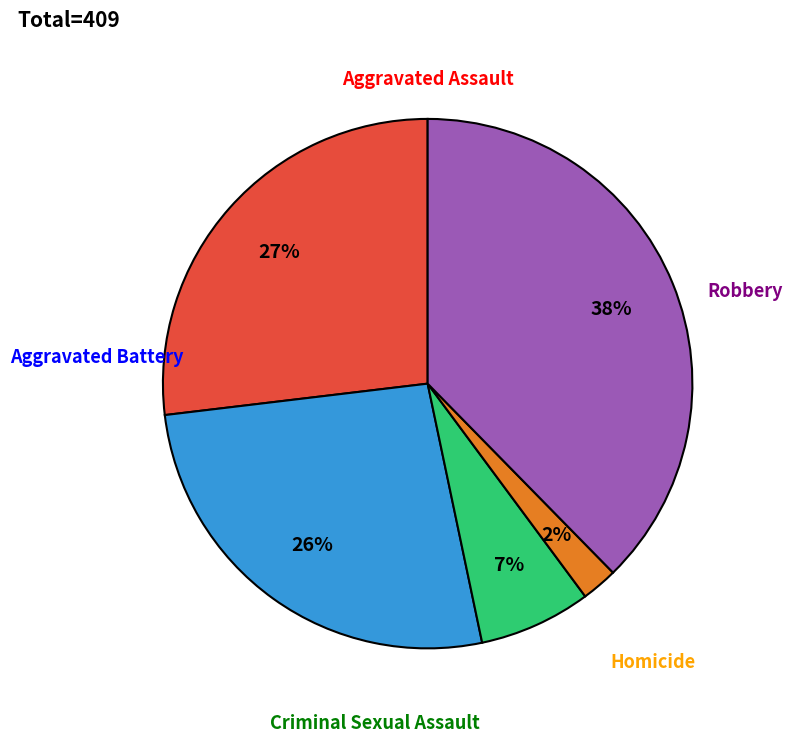

To the nearest percent, what is the average slice percentage?

20%